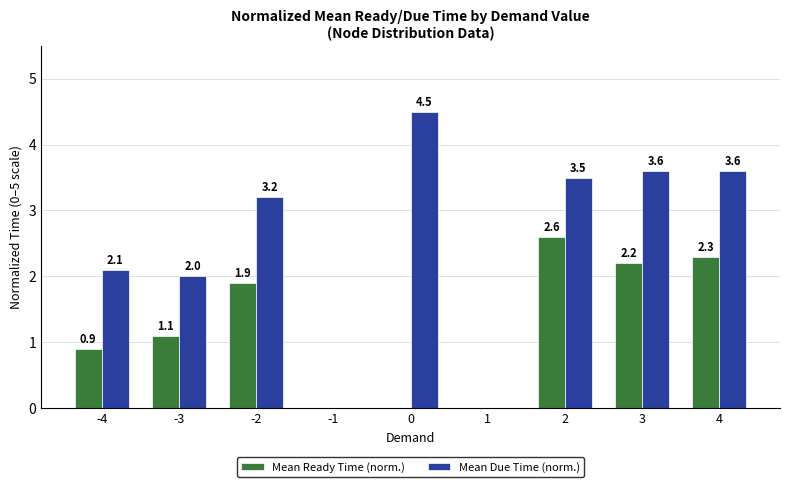

Reading left to right, what are all the values shown in this chart?

Mean Ready Time (norm.): 0.9	1.1	1.9	0.0	0.0	0.0	2.6	2.2	2.3
Mean Due Time (norm.): 2.1	2.0	3.2	0.0	4.5	0.0	3.5	3.6	3.6